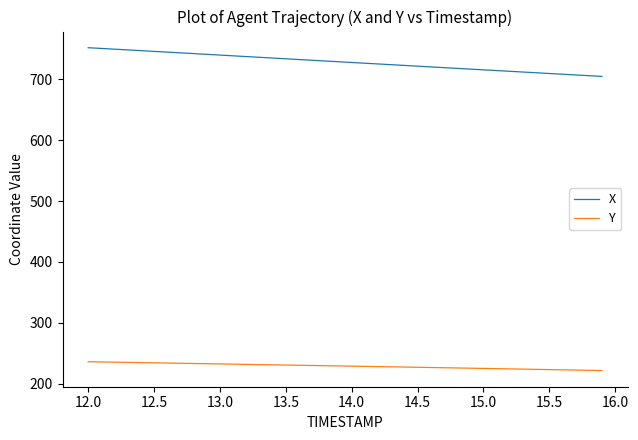

Rank the series by their average value, from lowest to highest.

Y, X